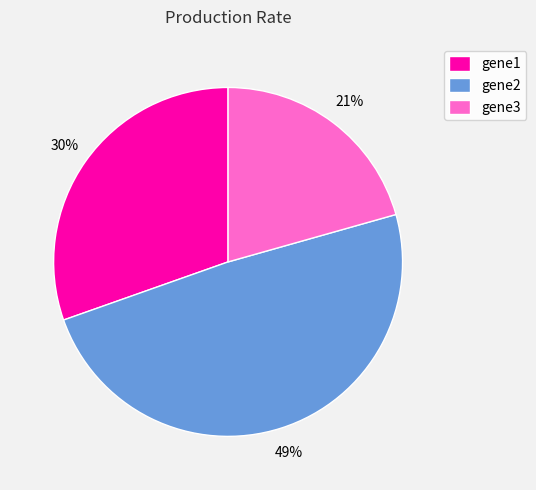

Does gene1 represent more than half of the total?

No